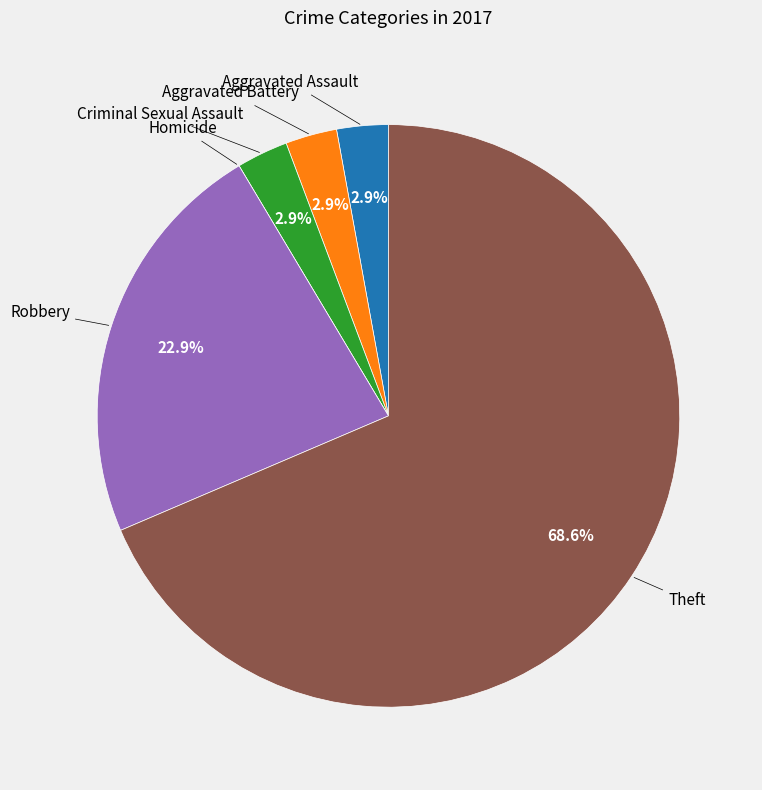

Does any single category account for the majority?

Yes